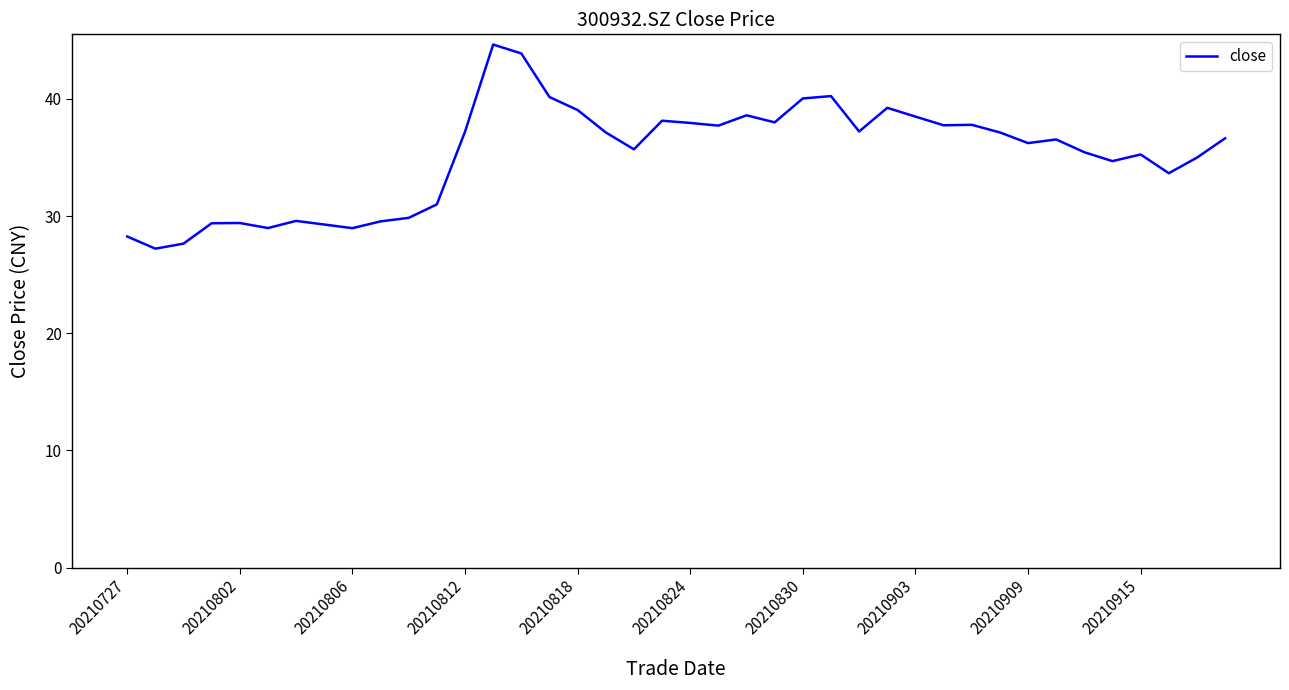

What is the smallest value displayed?

27.2